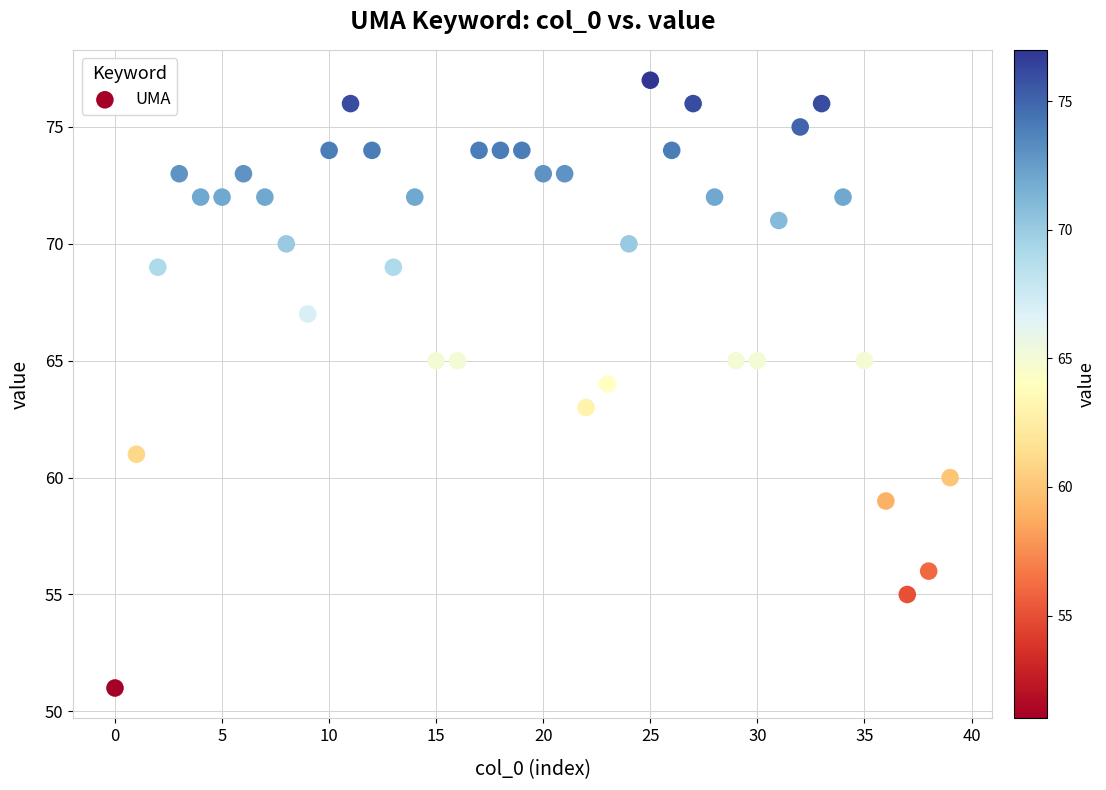

What is the range of Y values (max minus min)?

26